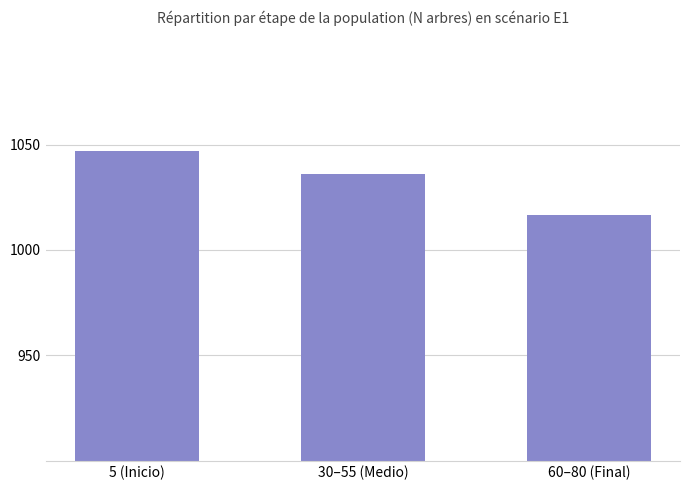

Does the chart contain any negative values?

No